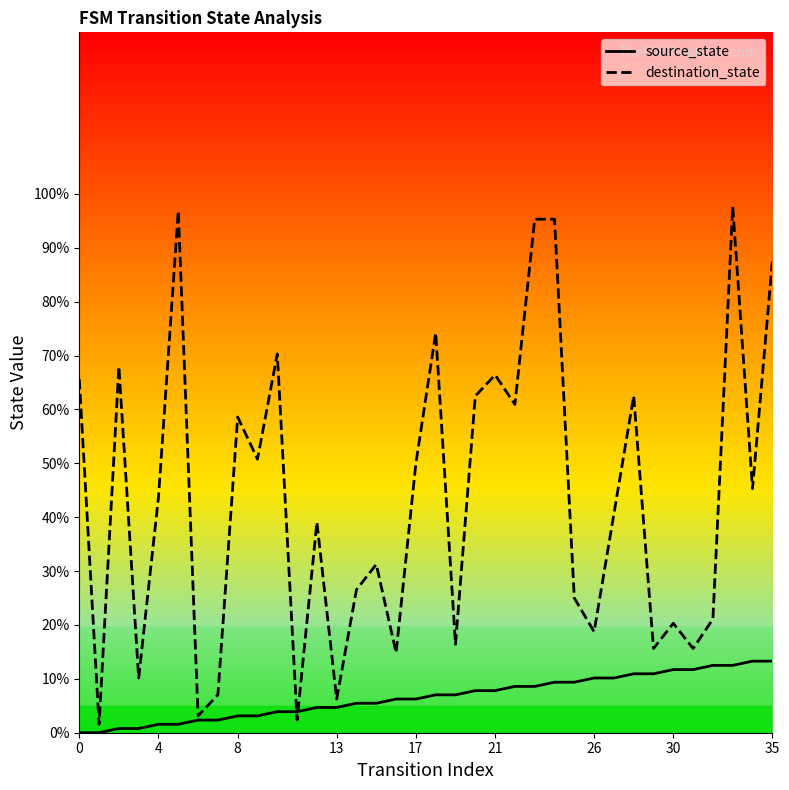

True or false: destination_state has a value of 97.7 at 33.

True